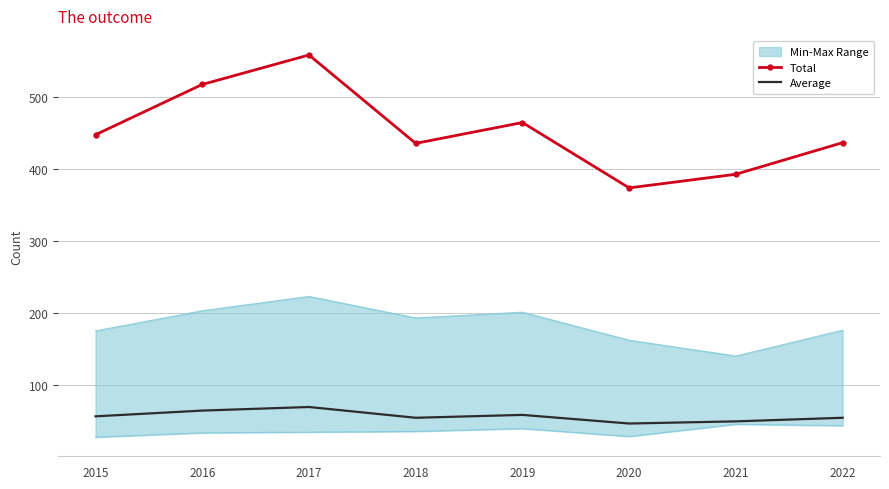

Where does the Total series first go above 448?

2016